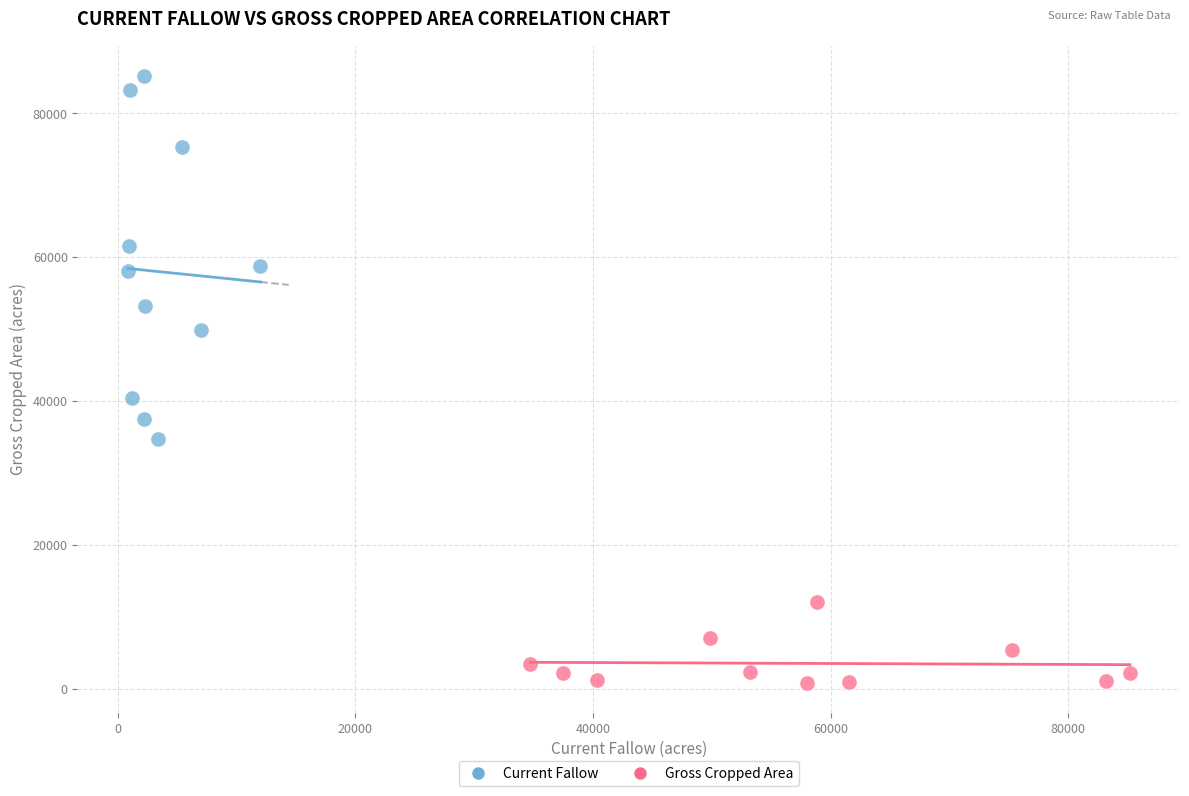

Which series reaches the minimum Y coordinate?

Gross Cropped Area